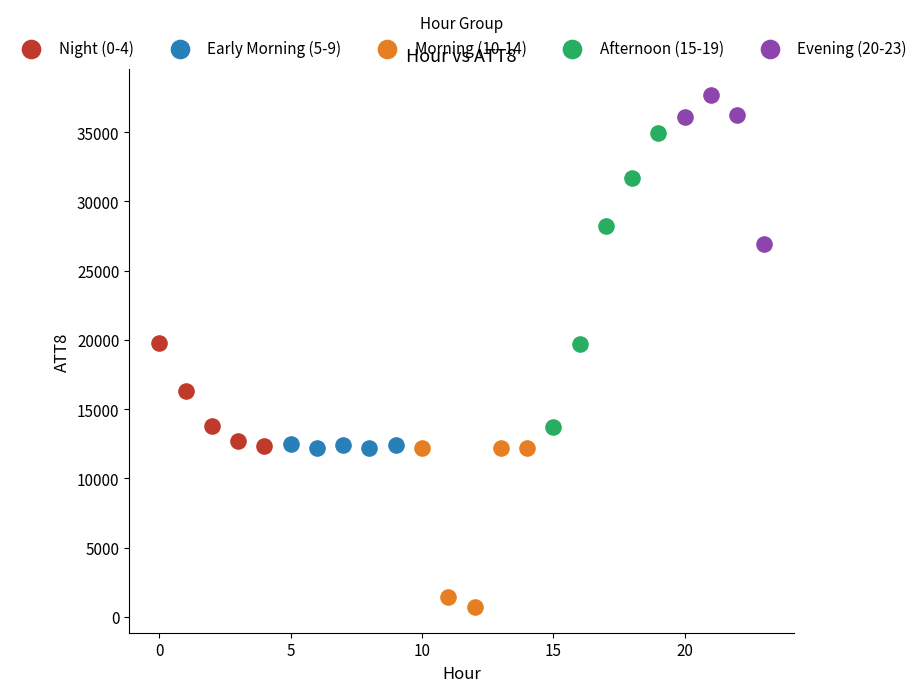

Which series has the widest spread of Y values?

Afternoon (15-19)